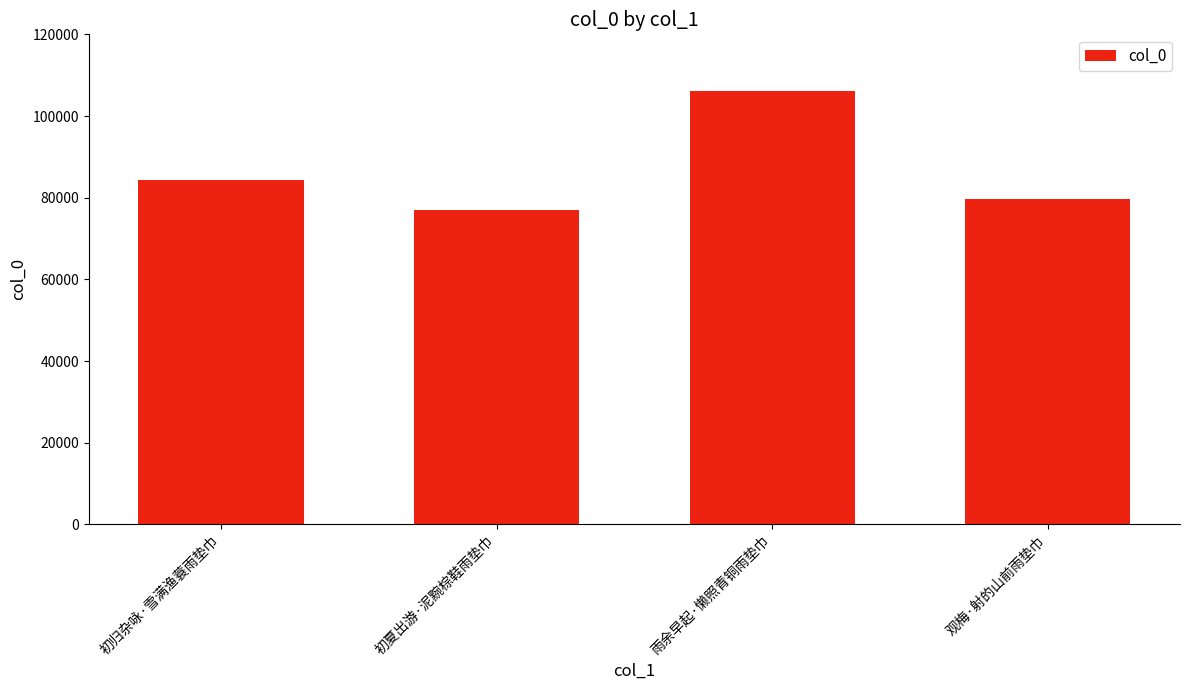

What is the change in value from 雨余早起·懒照青铜雨垫巾 to 观梅·射的山前雨垫巾?

-26372